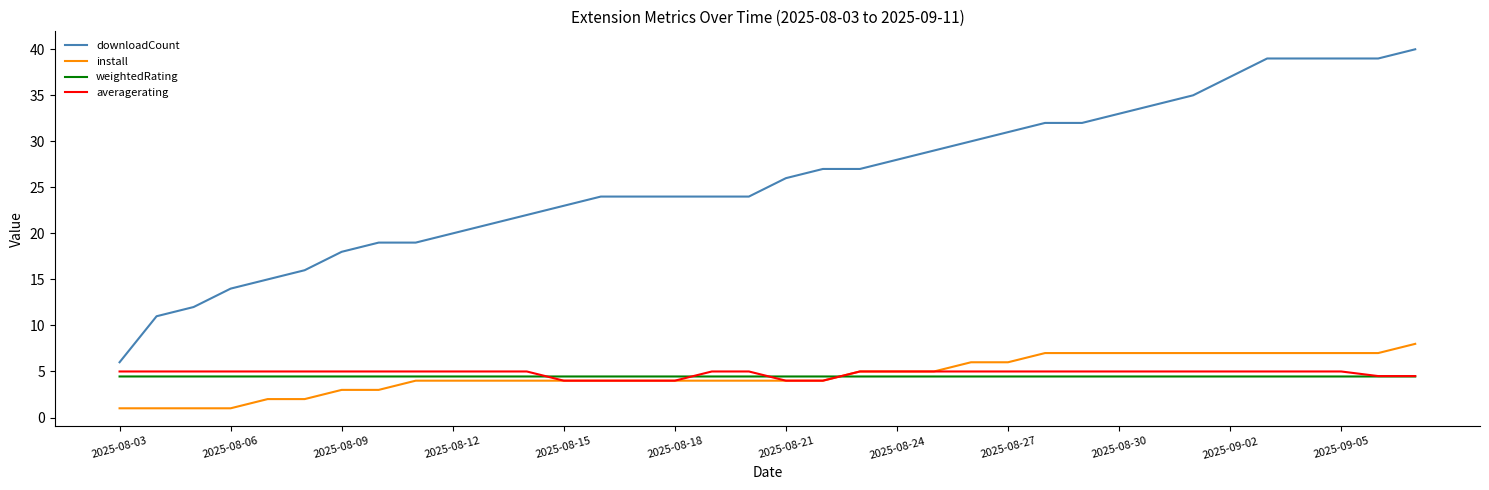

Which series has the widest spread of values?

downloadCount